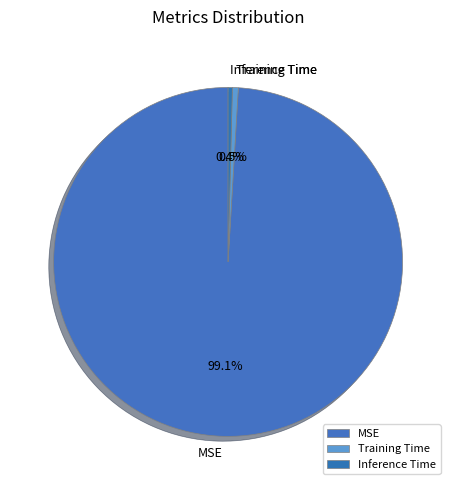

How many slices are in this pie chart?

3